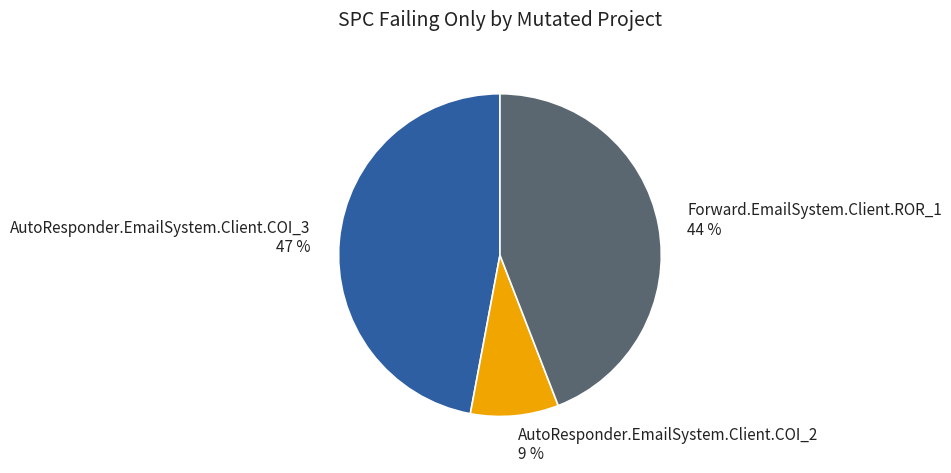

Rank the categories by value from lowest to highest.

AutoResponder.EmailSystem.Client.COI_2, Forward.EmailSystem.Client.ROR_1, AutoResponder.EmailSystem.Client.COI_3